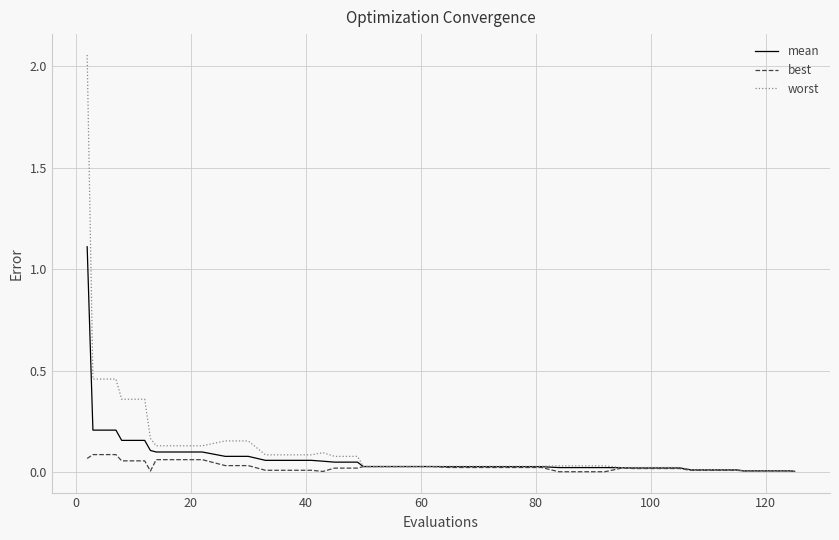

Which series has the widest spread of values?

worst